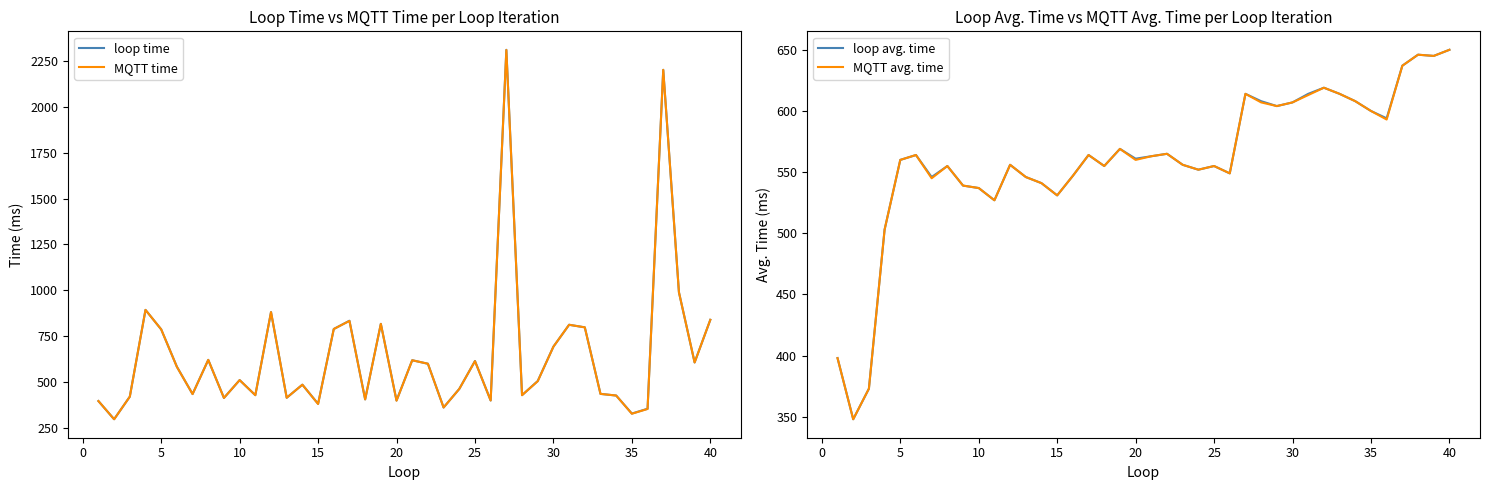

What is the maximum value for MQTT time?

2308